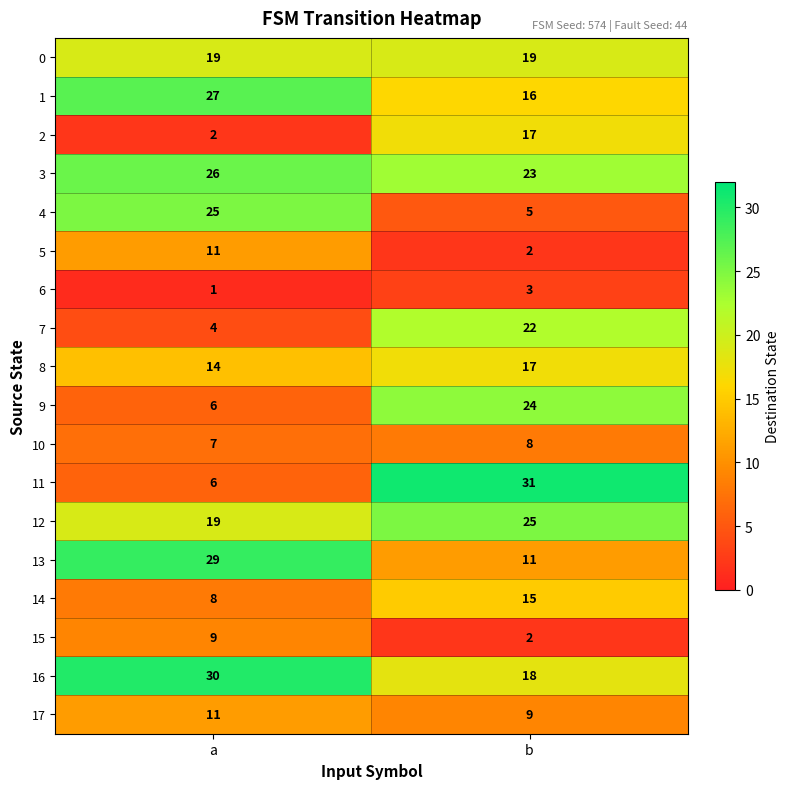

Rank the categories by 9 value from lowest to highest.

a, b